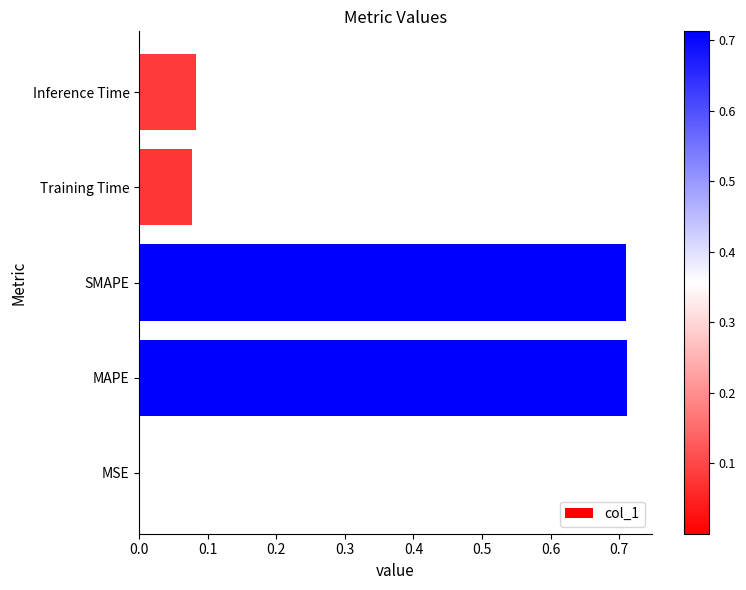

What is the change in value from SMAPE to Training Time?

-0.6